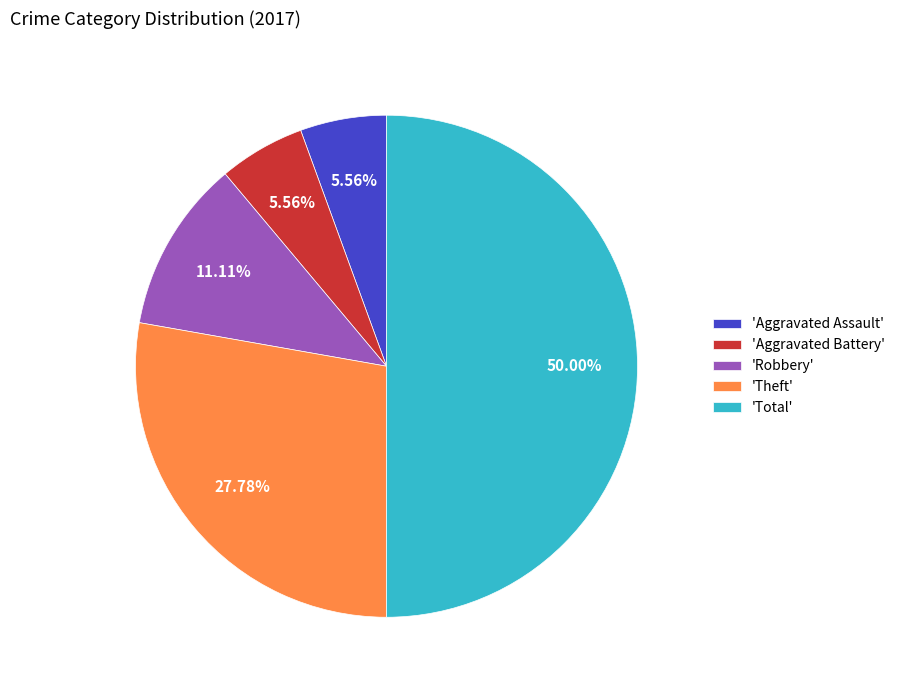

Which category has the biggest portion of the pie?

'Total'